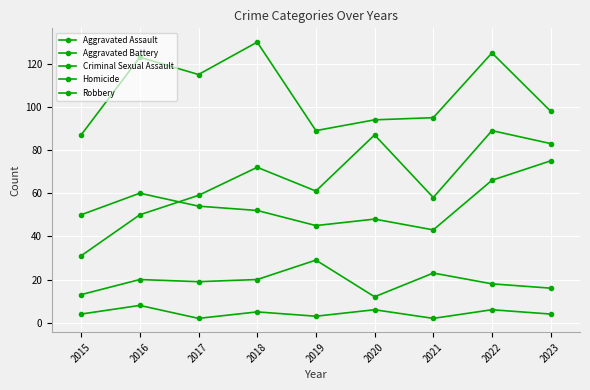

Is this an area chart (filled region under the line)?

No